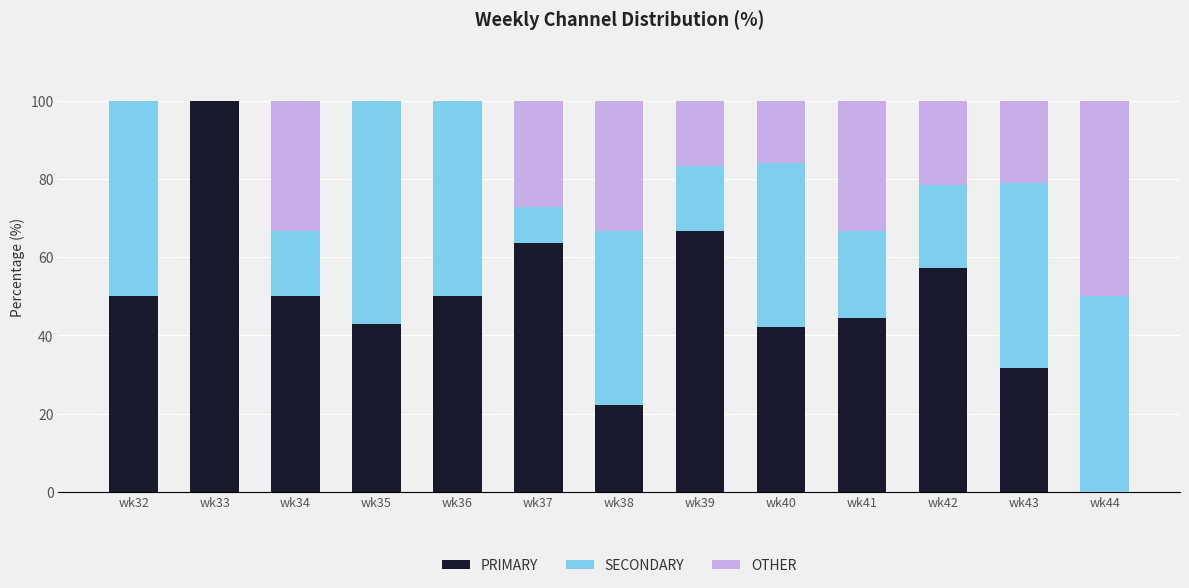

What is the highest value of the PRIMARY series?

100.0